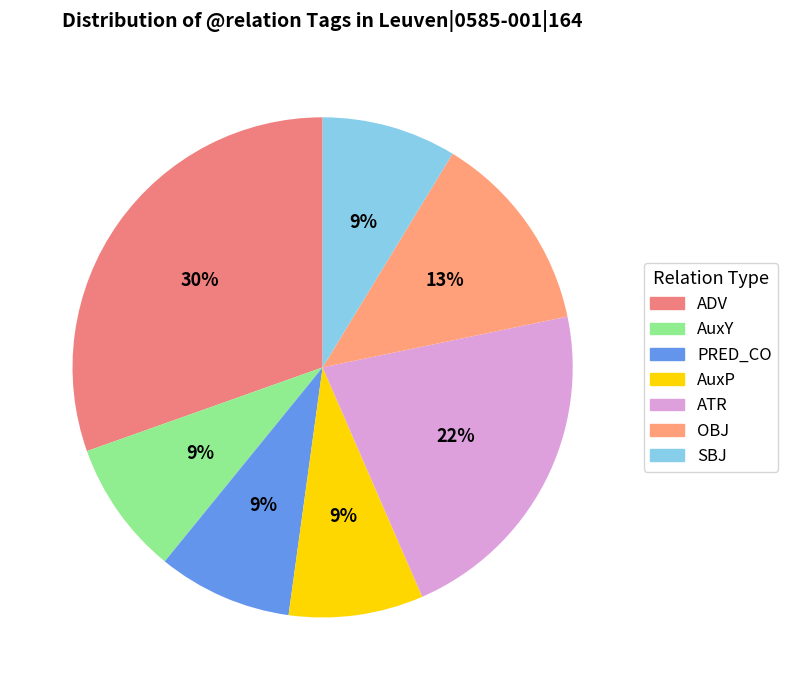

The OBJ slice represents 22% of the pie. True or false?

False